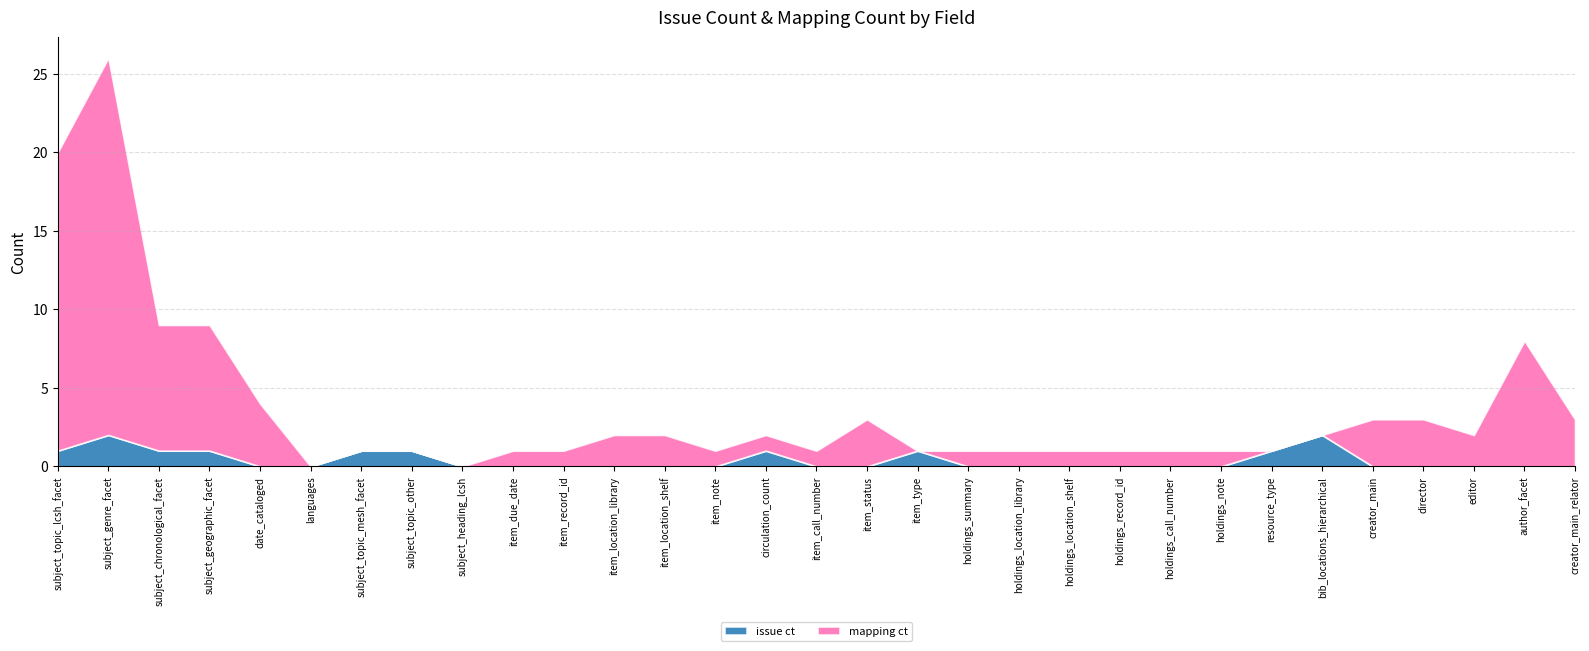

How many series are shown in this chart?

2